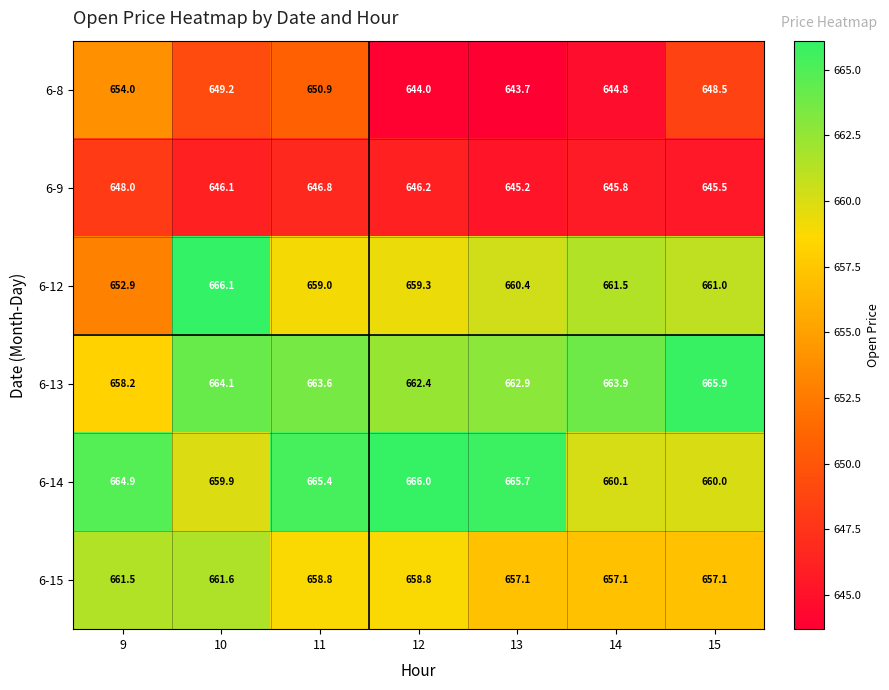

How many distinct data groups are displayed?

6